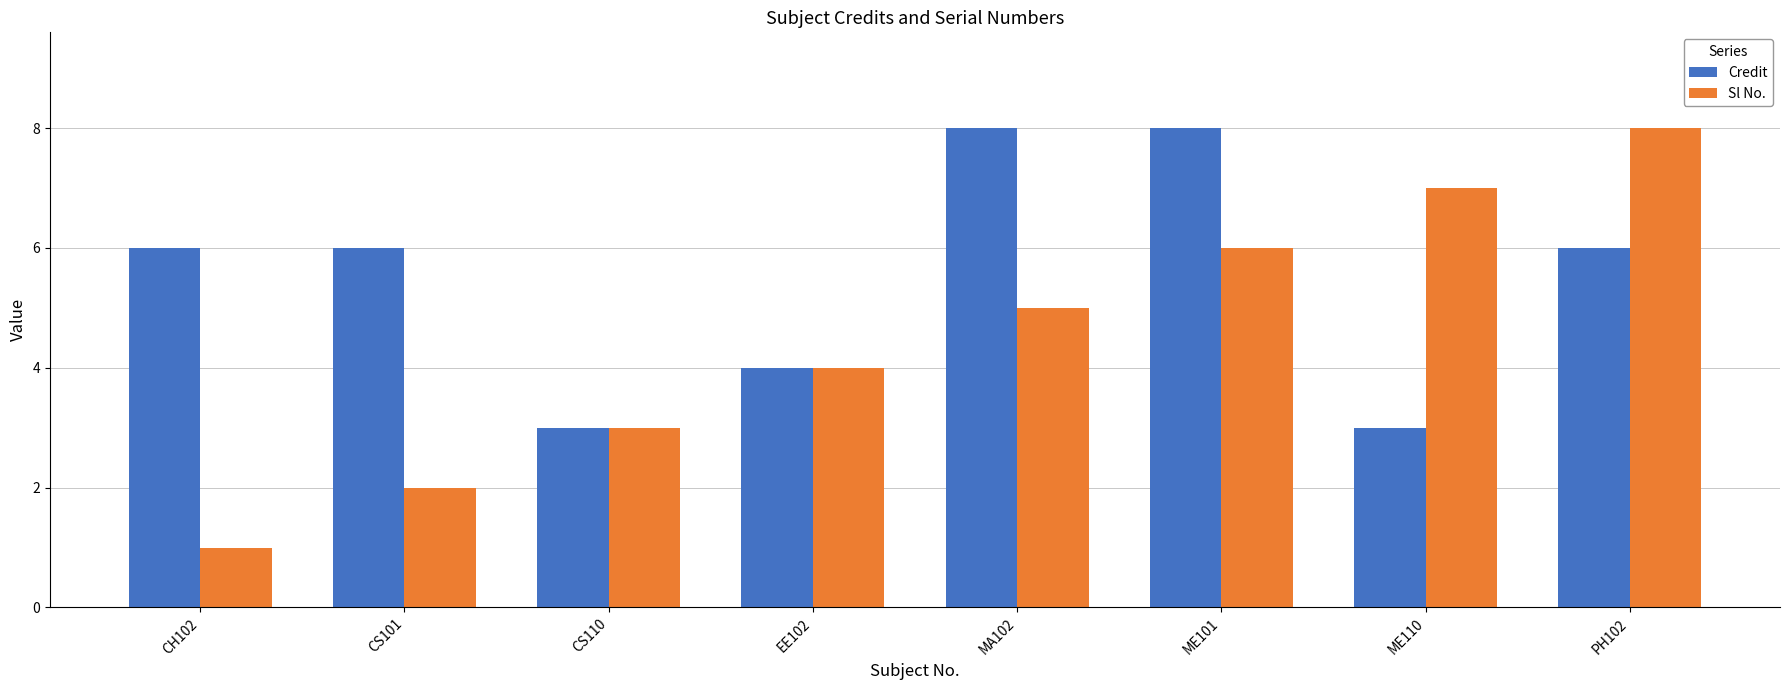

List the series in order of their overall mean, lowest first.

Sl No., Credit